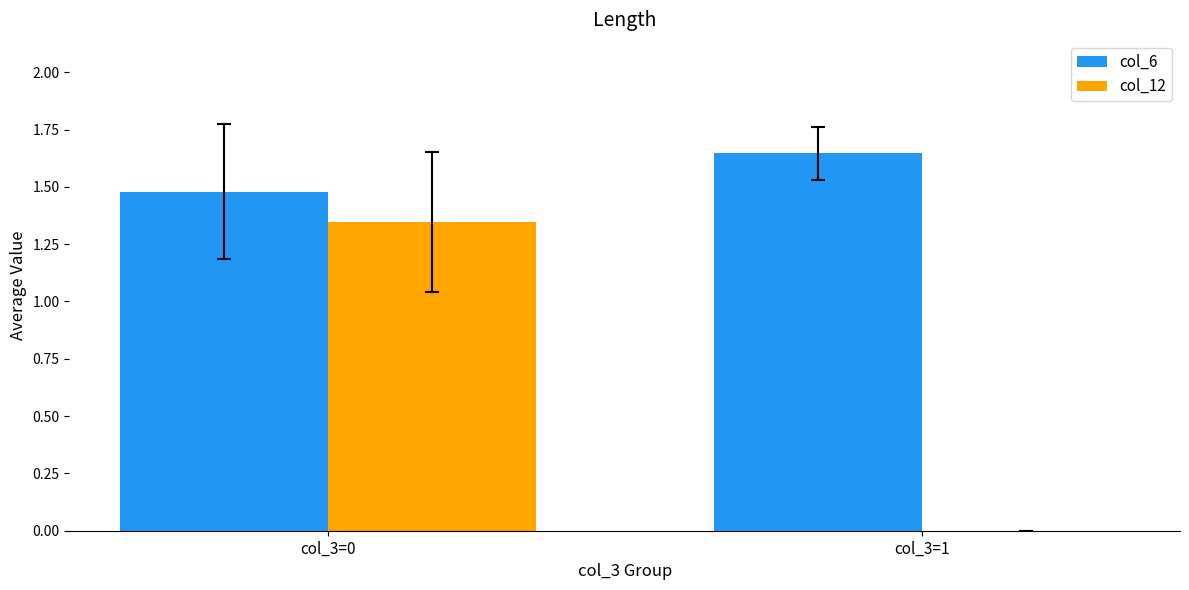

Which series changed the most between col_3=0 and col_3=1?

col_12